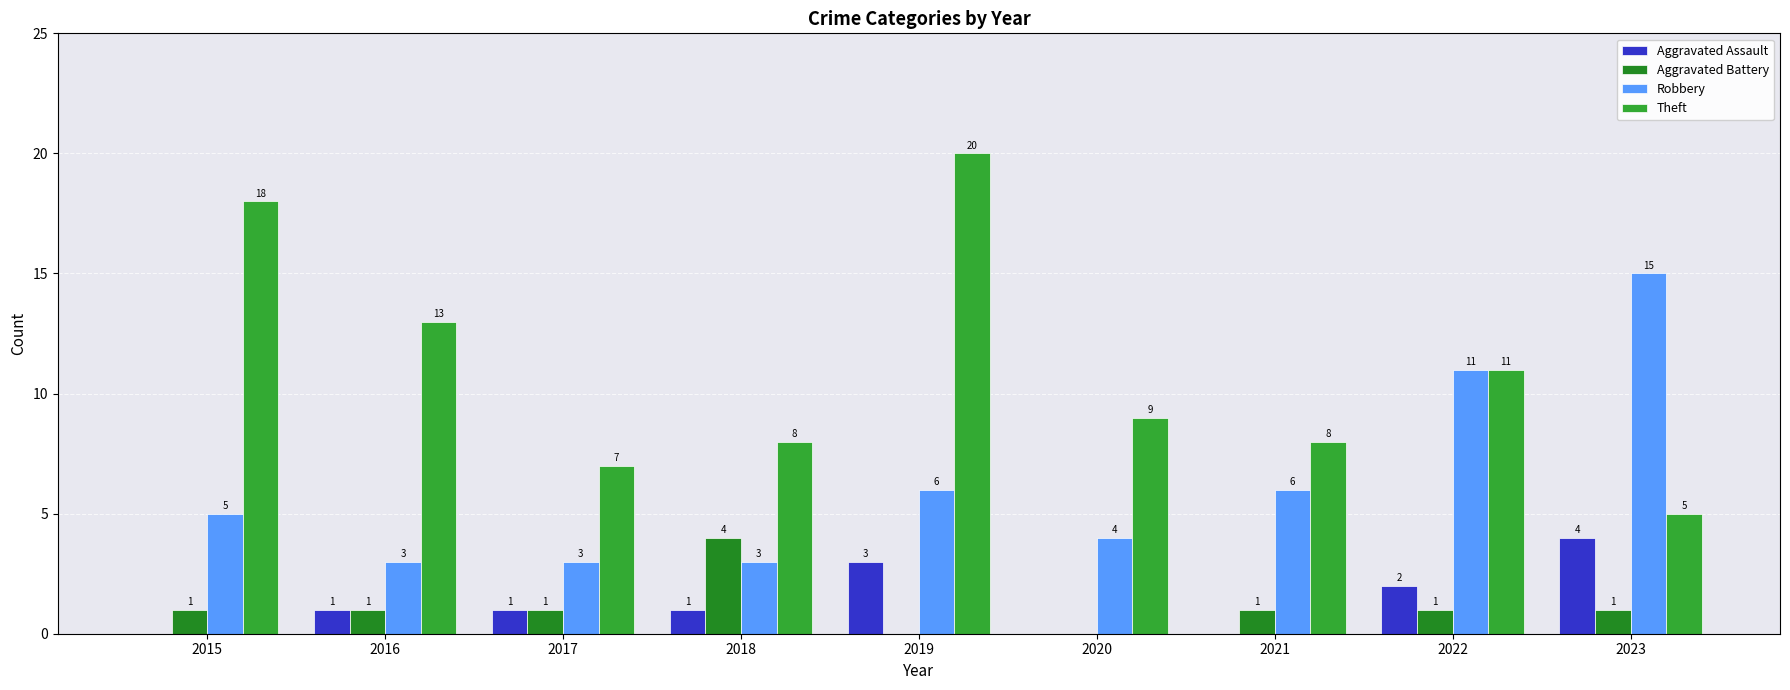

Rank the categories by Theft value from lowest to highest.

2023, 2017, 2018, 2021, 2020, 2022, 2016, 2015, 2019